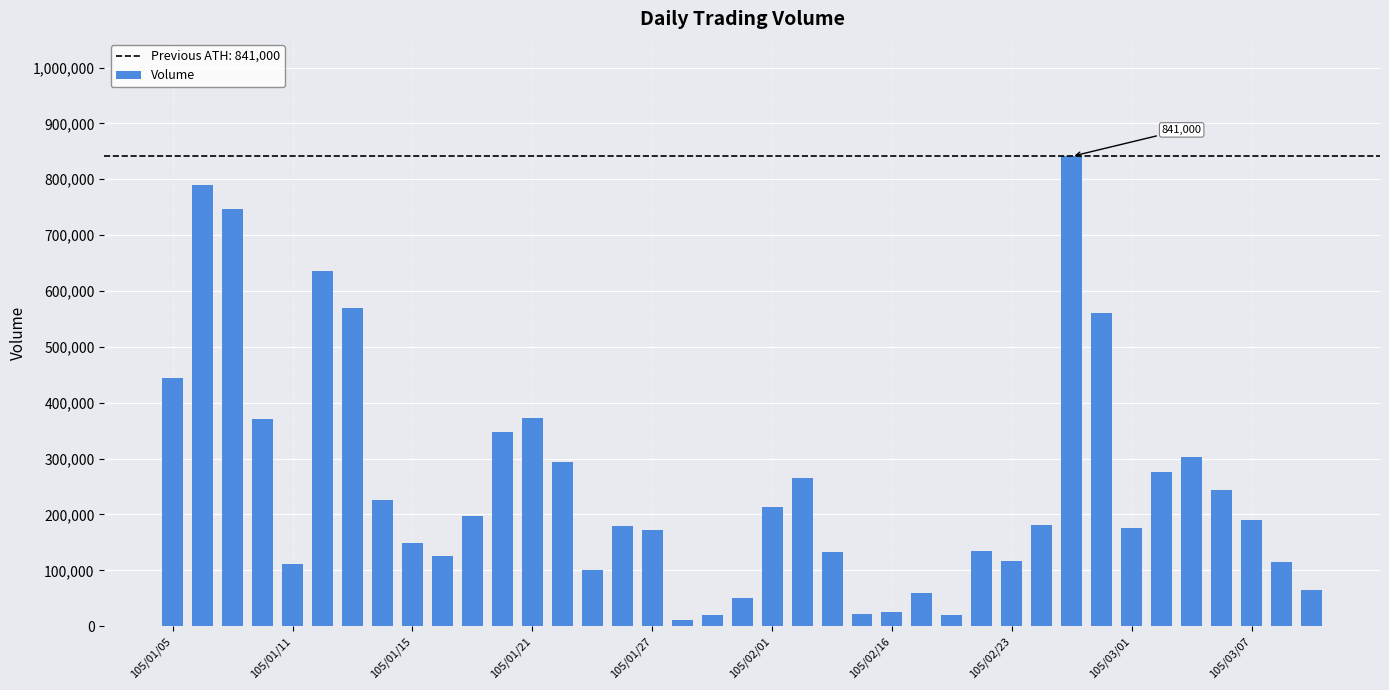

What is the sum of all values?

9850000